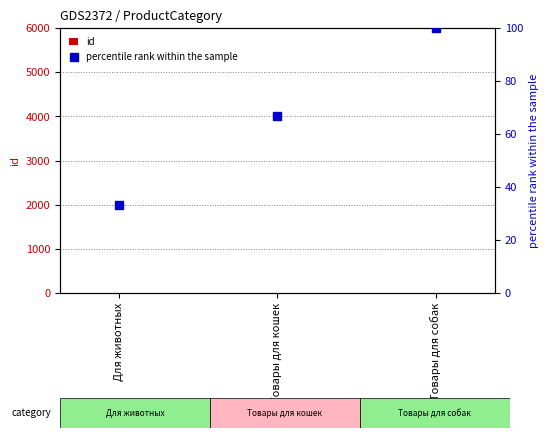

What are all the series names shown in the legend?

id, percentile rank within the sample